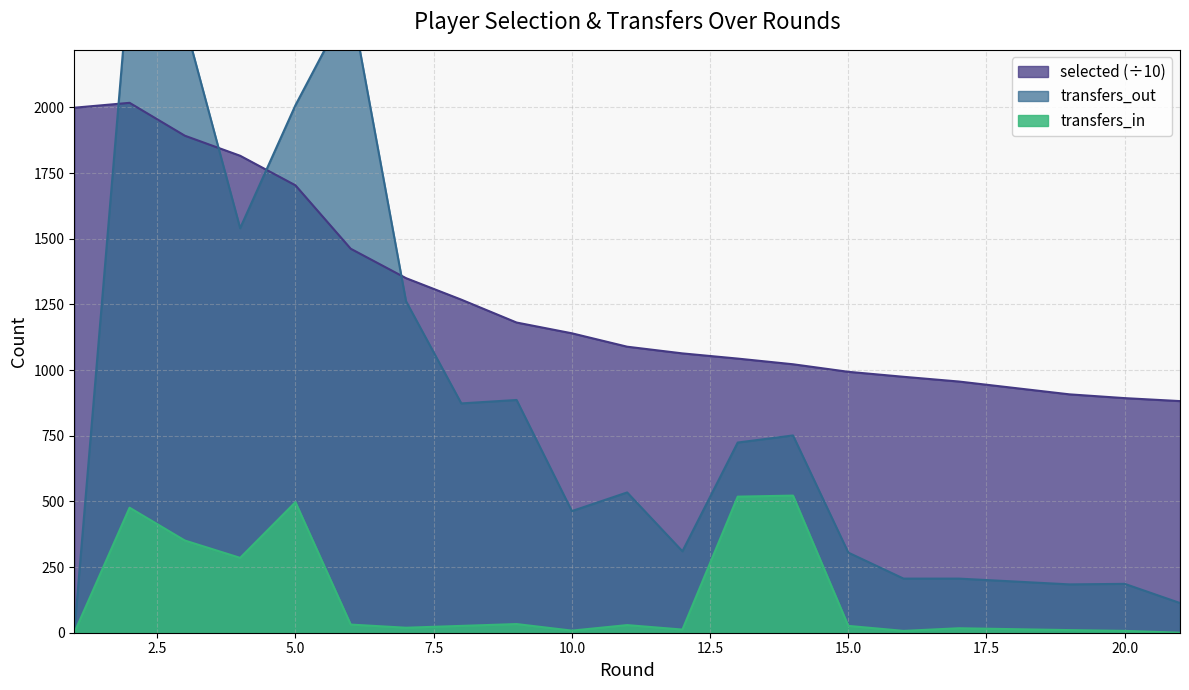

What is the difference between the highest and lowest values at 2?

2038.0